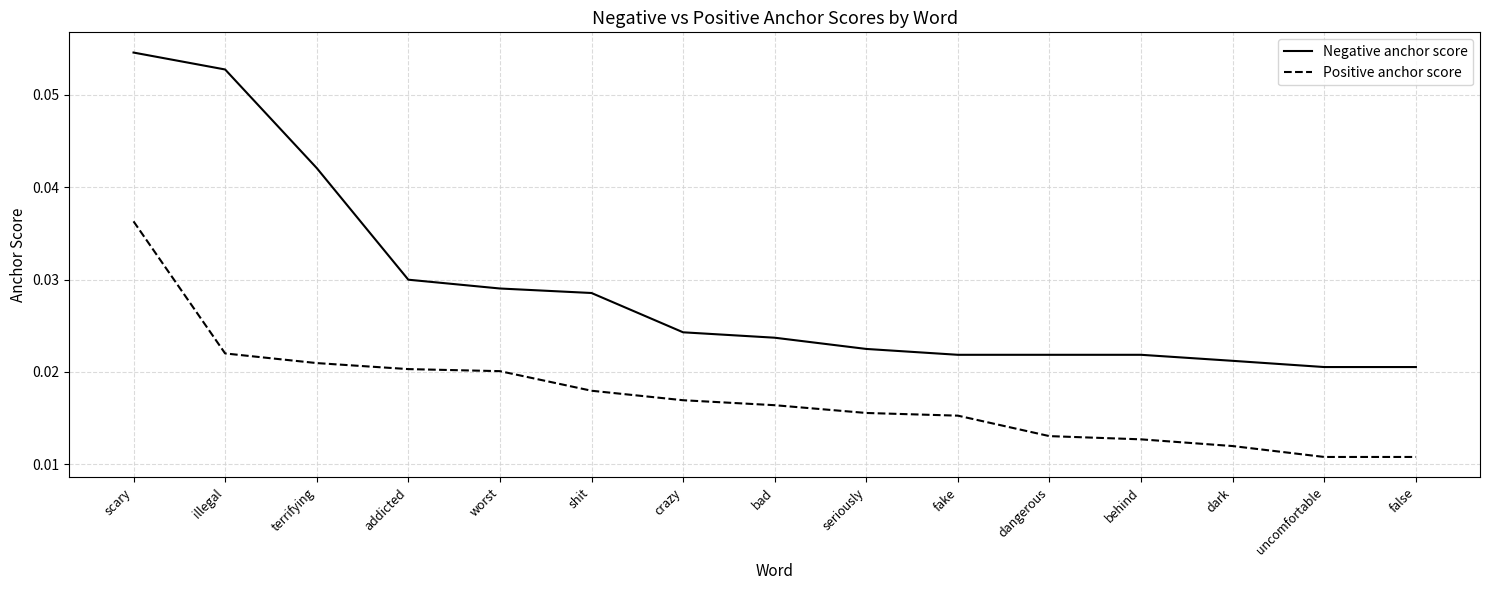

Which series changed the most between scary and crazy?

Negative anchor score